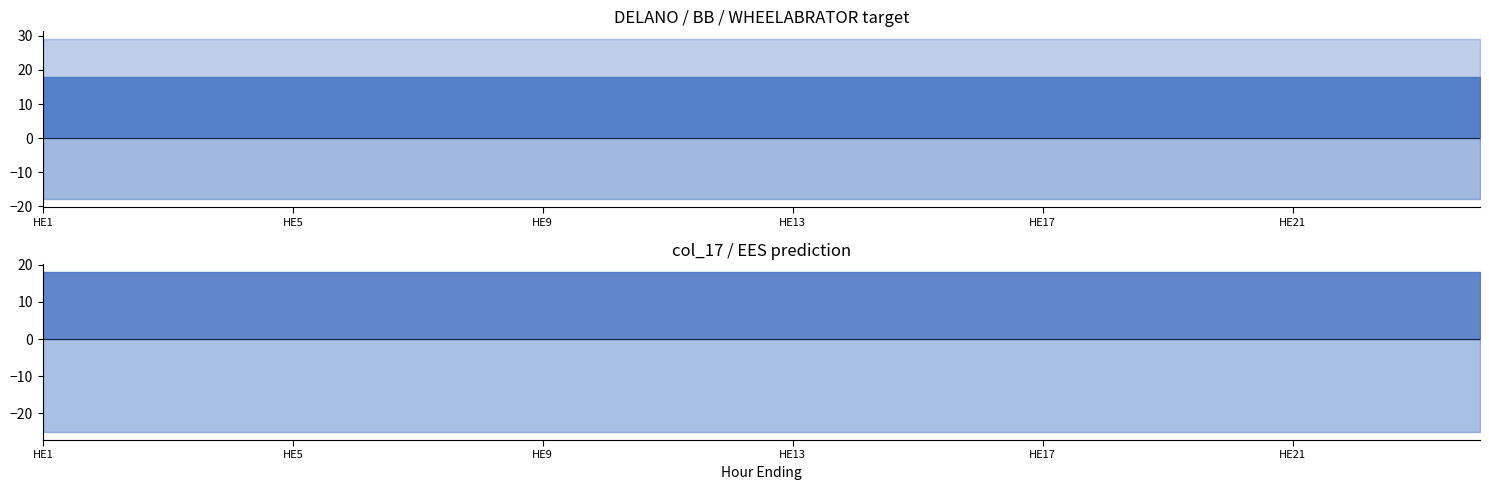

What is the value of the DELANO (col_18) point at the 14th from the left?

18